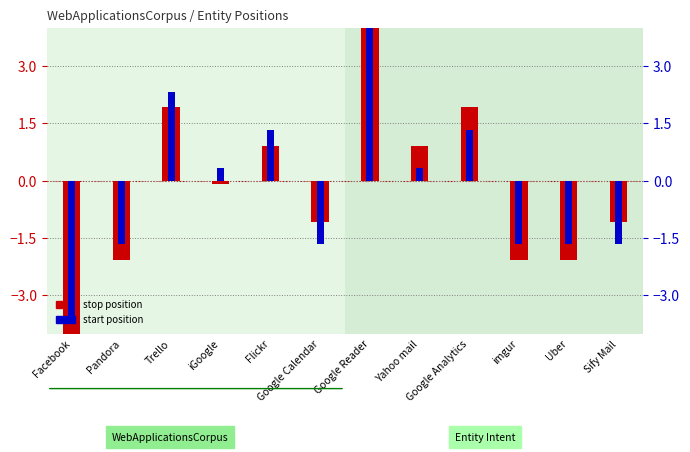

At how many categories does at least one series exceed 4?

1